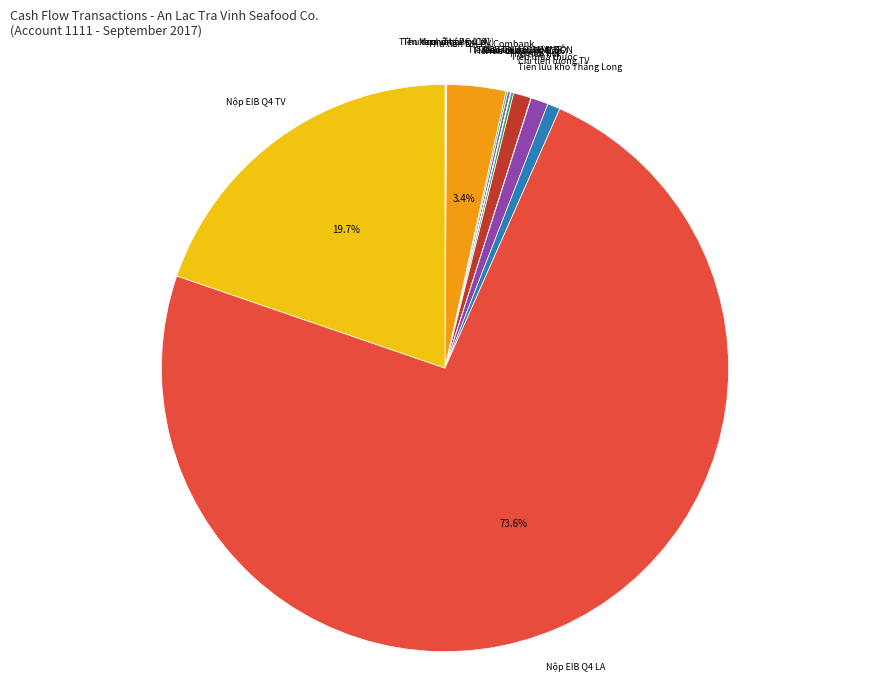

Which slice is the largest?

Nộp EIB Q4 LA